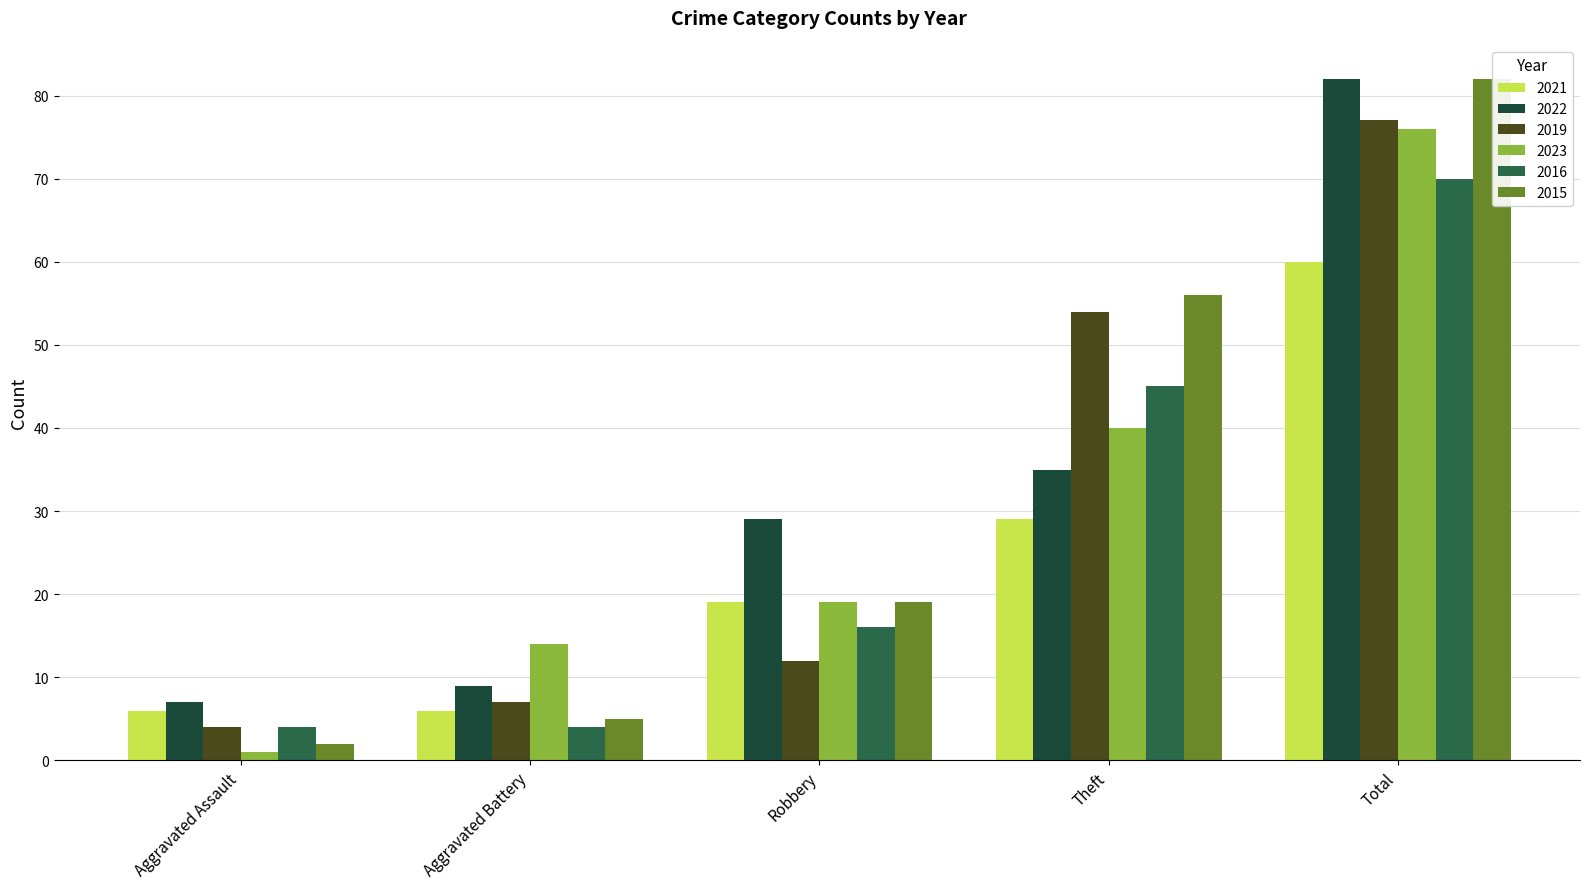

What is the lowest value of the 2016 series?

4